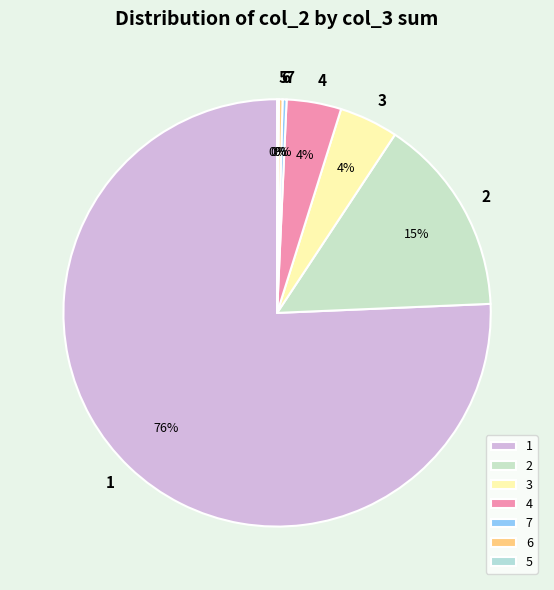

Is there any slice that represents more than half of the pie?

Yes